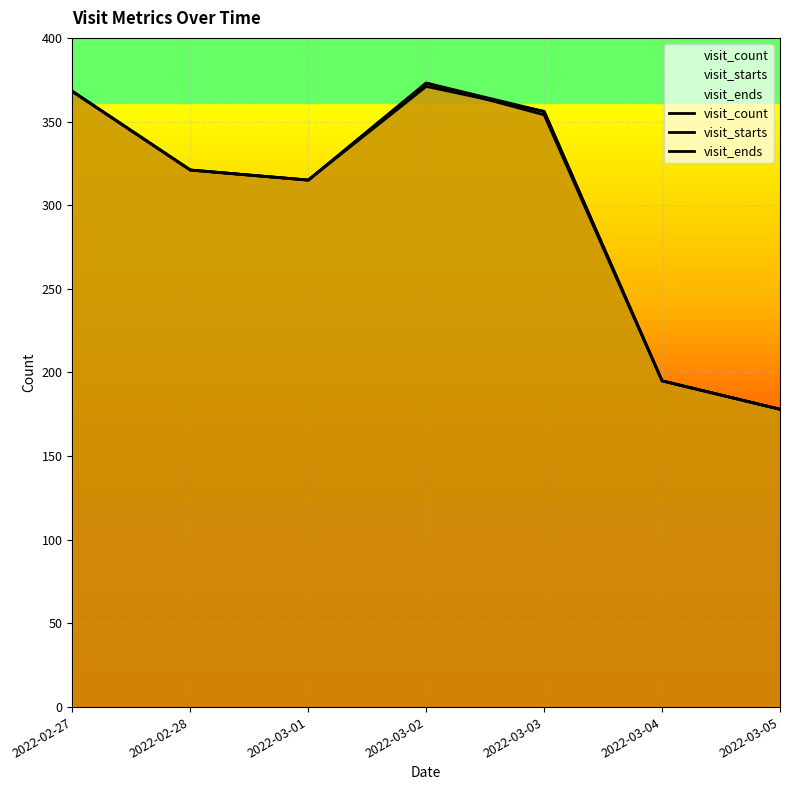

Rank the categories by visit_count value from lowest to highest.

2022-03-05, 2022-03-04, 2022-03-01, 2022-02-28, 2022-03-03, 2022-02-27, 2022-03-02